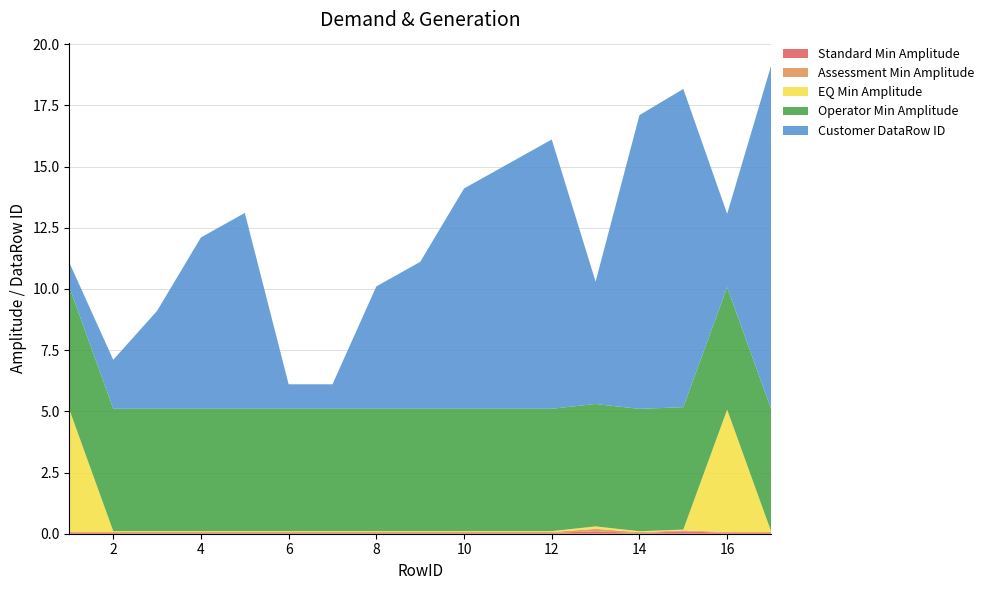

Reading left to right, list all the values displayed in this chart.

Standard Min Amplitude: 0.0	0.0	0.0	0.0	0.0	0.0	0.0	0.0	0.0	0.0	0.0	0.0	0.1	0.0	0.1	0.0	0.0
Assessment Min Amplitude: 0.0	0.0	0.0	0.0	0.0	0.0	0.0	0.0	0.0	0.0	0.0	0.0	0.1	0.0	0.0	0.0	0.0
EQ Min Amplitude: 5.0	0.0	0.0	0.0	0.0	0.0	0.0	0.0	0.0	0.0	0.0	0.0	0.1	0.0	0.0	5.0	0.0
Operator Min Amplitude: 5.0	5.0	5.0	5.0	5.0	5.0	5.0	5.0	5.0	5.0	5.0	5.0	5.0	5.0	5.0	5.0	5.0
Customer DataRow ID: 1.0	2.0	4.0	7.0	8.0	1.0	1.0	5.0	6.0	9.0	10.0	11.0	5.0	12.0	13.0	3.0	14.0